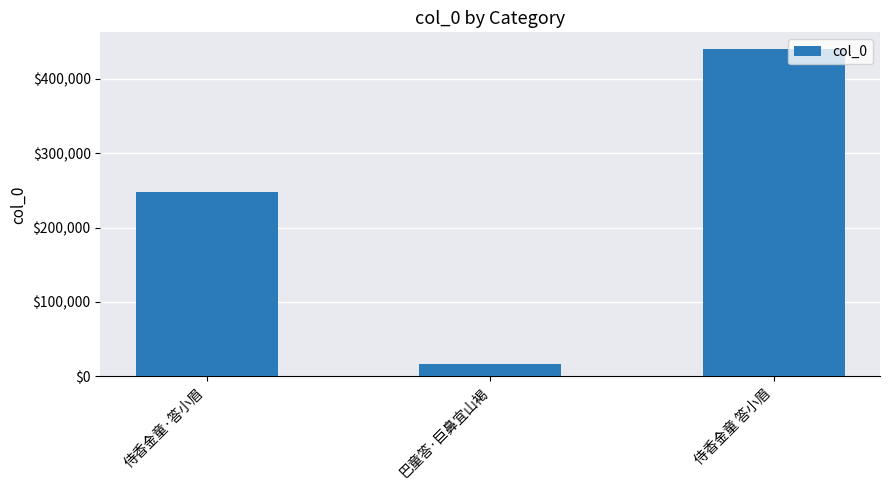

What is the label of the 1st bar from the left?

侍香金童·答小眉